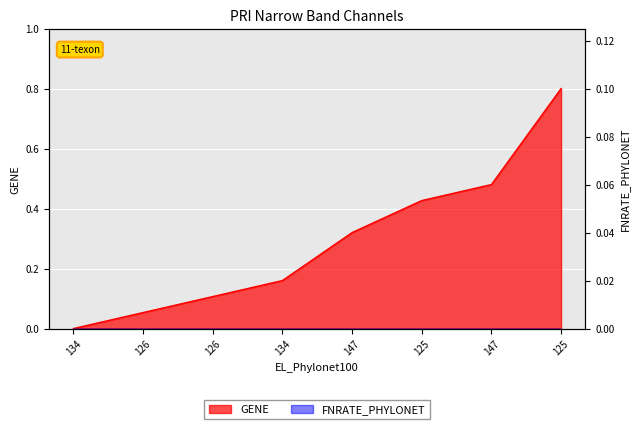

Reading left to right, what are all the values shown in this chart?

134=0.0	126=0.1	126=0.1	134=0.2	147=0.3	125=0.4	147=0.5	125=0.8